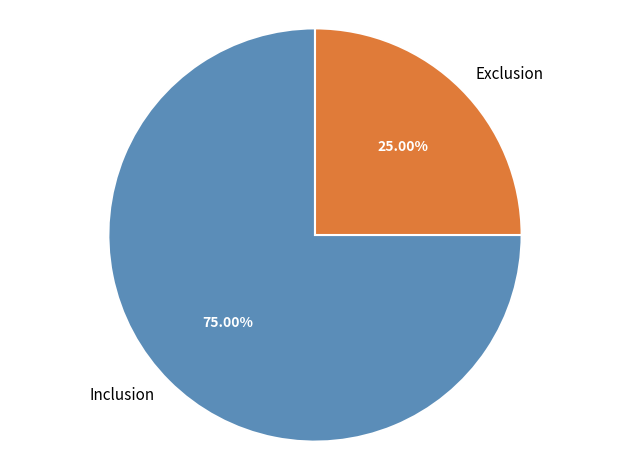

The Inclusion slice represents 88% of the pie. True or false?

False